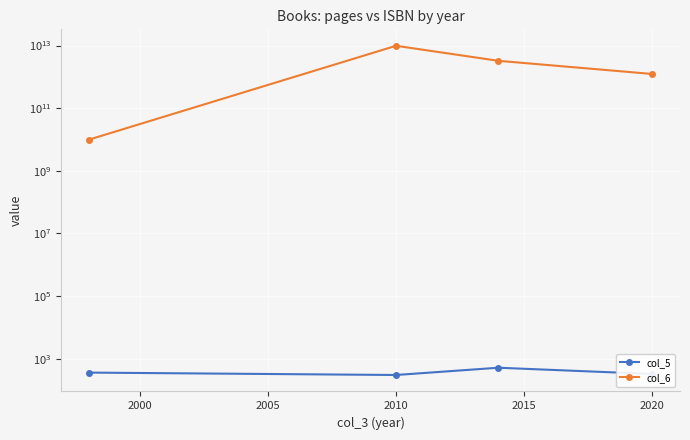

True or false: col_6 and col_5 intersect in this chart.

False